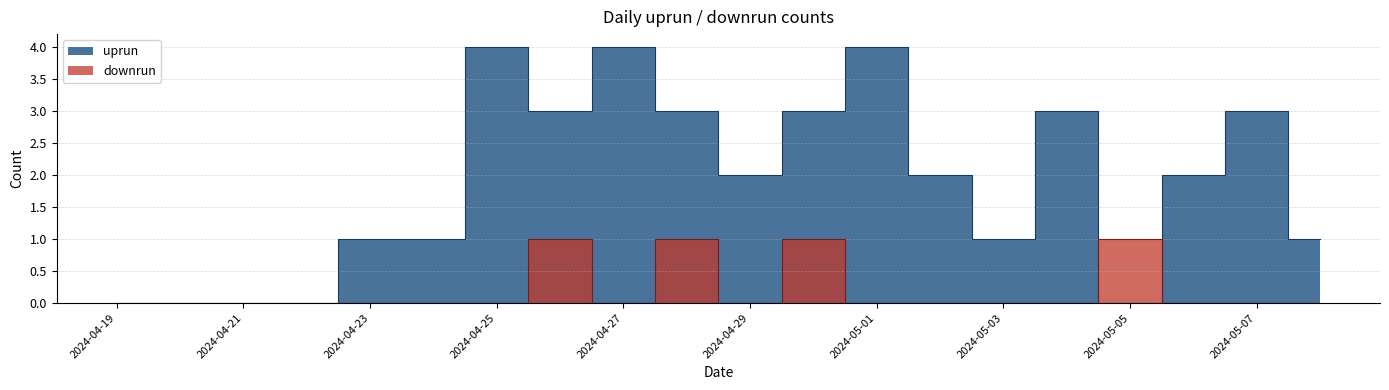

Reading left to right, list all the values displayed in this chart.

uprun: 2024-04-19=0	2024-04-20=0	2024-04-21=0	2024-04-22=0	2024-04-23=1	2024-04-24=1	2024-04-25=4	2024-04-26=3	2024-04-27=4	2024-04-28=3	2024-04-29=2	2024-04-30=3	2024-05-01=4	2024-05-02=2	2024-05-03=1	2024-05-04=3	2024-05-05=0	2024-05-06=2	2024-05-07=3	2024-05-08=1
downrun: 2024-04-19=0	2024-04-20=0	2024-04-21=0	2024-04-22=0	2024-04-23=0	2024-04-24=0	2024-04-25=0	2024-04-26=1	2024-04-27=0	2024-04-28=1	2024-04-29=0	2024-04-30=1	2024-05-01=0	2024-05-02=0	2024-05-03=0	2024-05-04=0	2024-05-05=1	2024-05-06=0	2024-05-07=0	2024-05-08=0